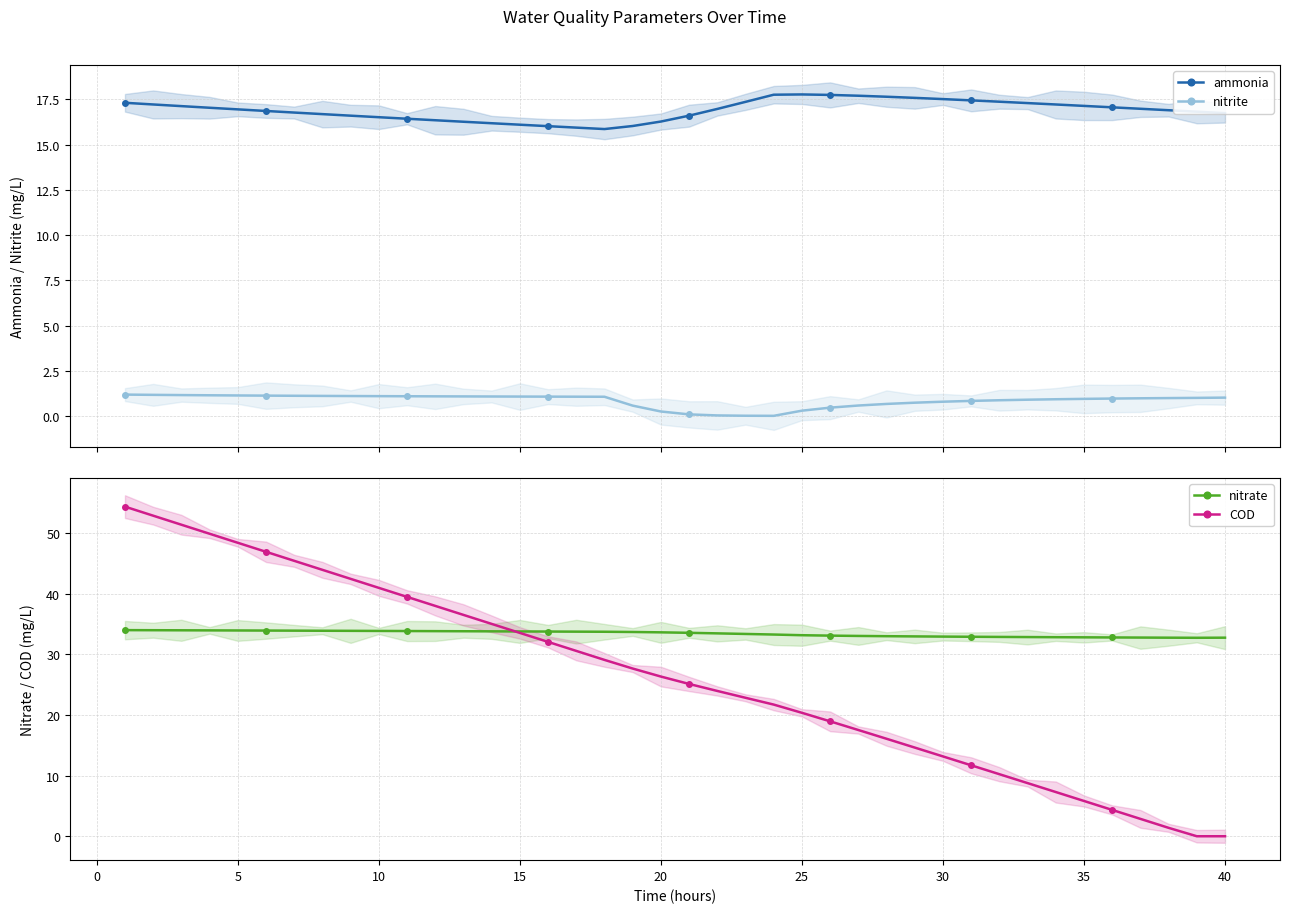

True or false: ammonia has a value of 23.1 at 28.

False